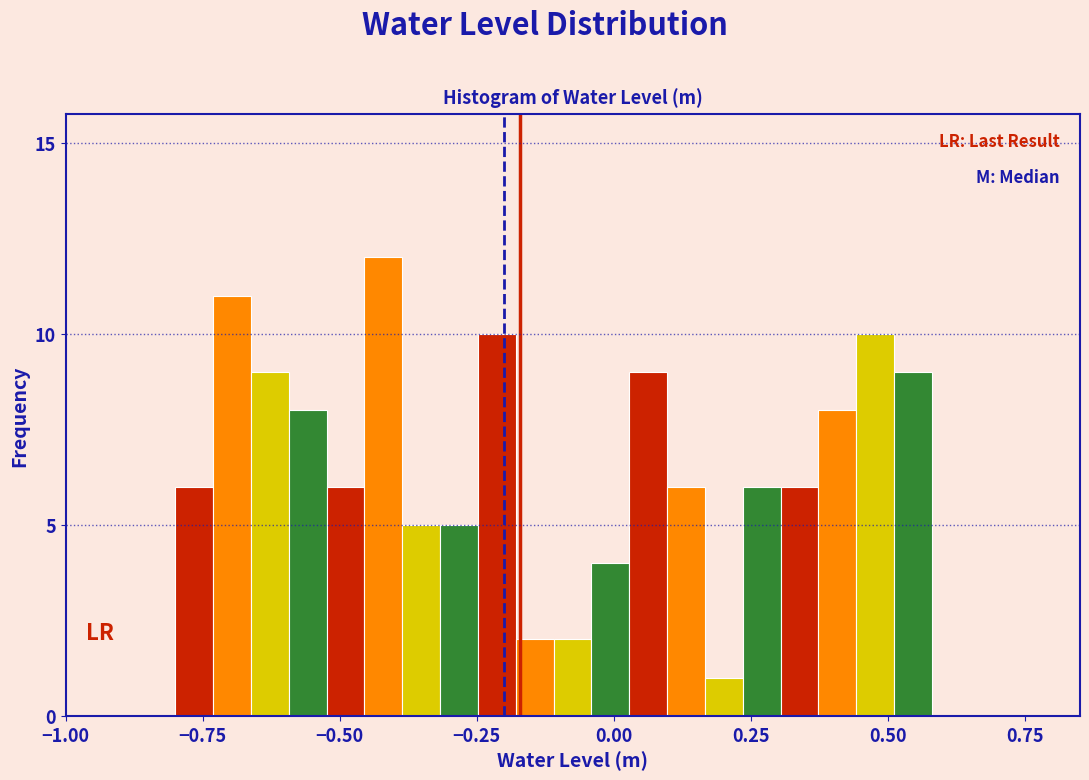

Read against the x-axis, roughly where is the centre of the tallest bar?

-0.40